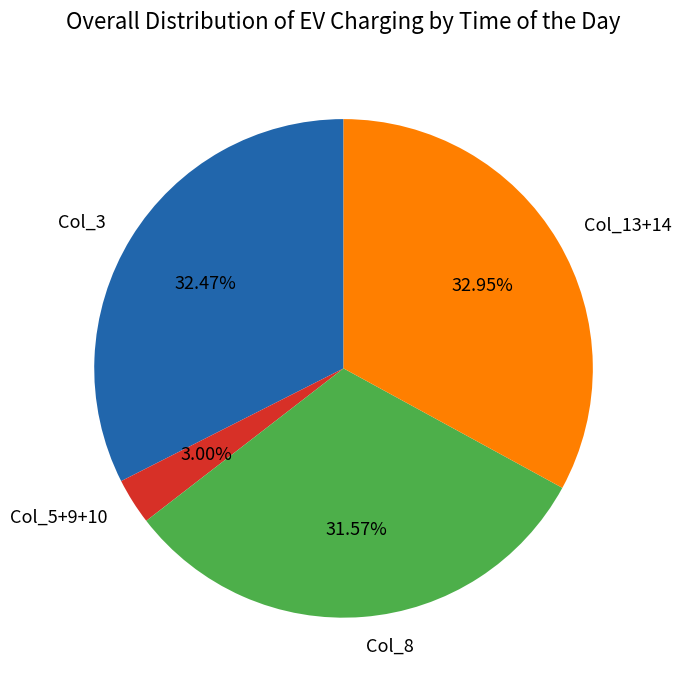

Is Col_13+14 the majority of the pie?

No